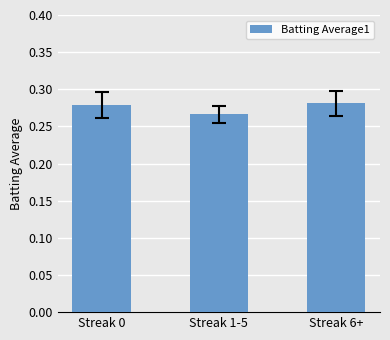

Which has a higher value, Streak 6+ or Streak 1-5?

Streak 6+